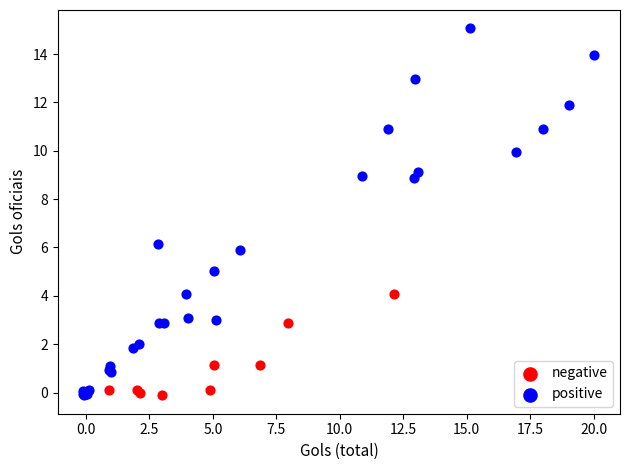

Which series has the widest spread of Y values?

positive